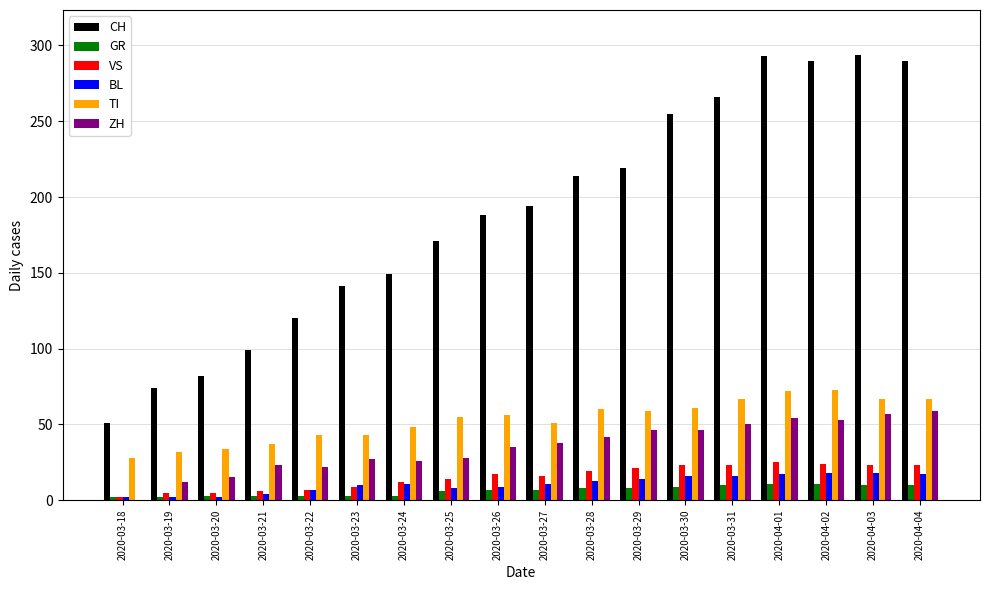

True or false: TI has a value of 32 at 2020-03-19.

True